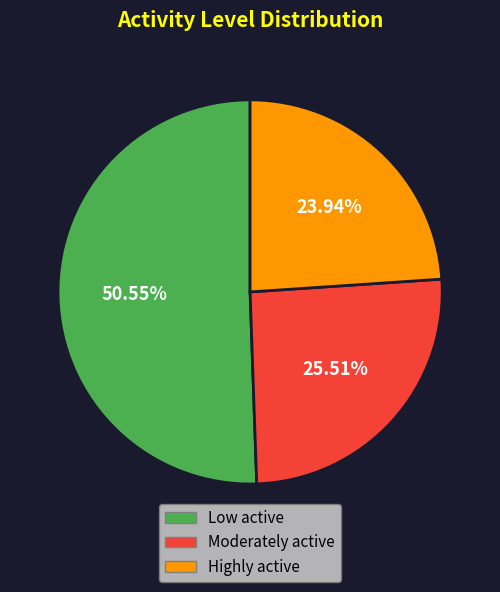

How many slices are in this pie chart?

3